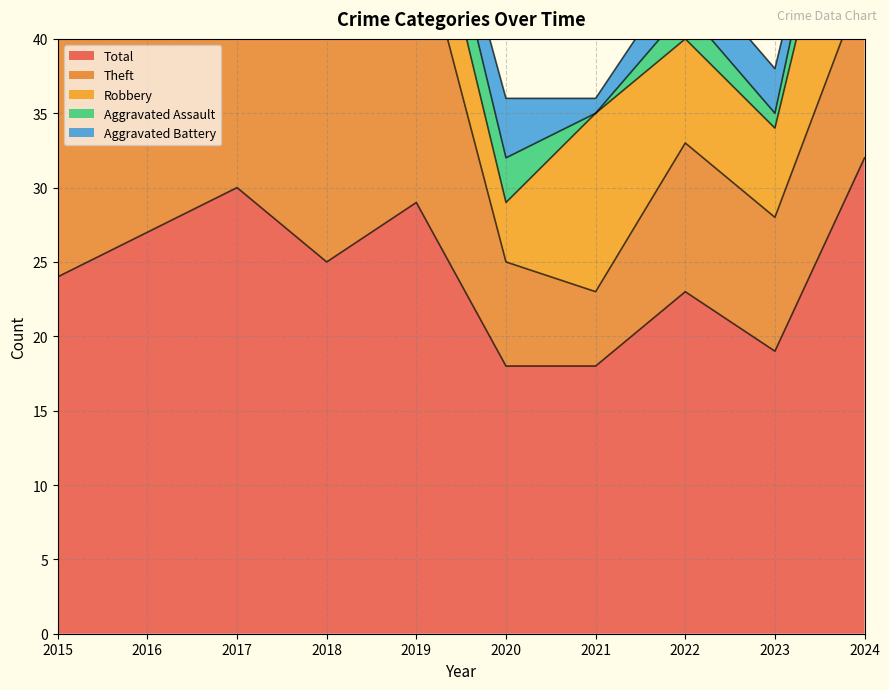

How many lines are shown in the chart?

5